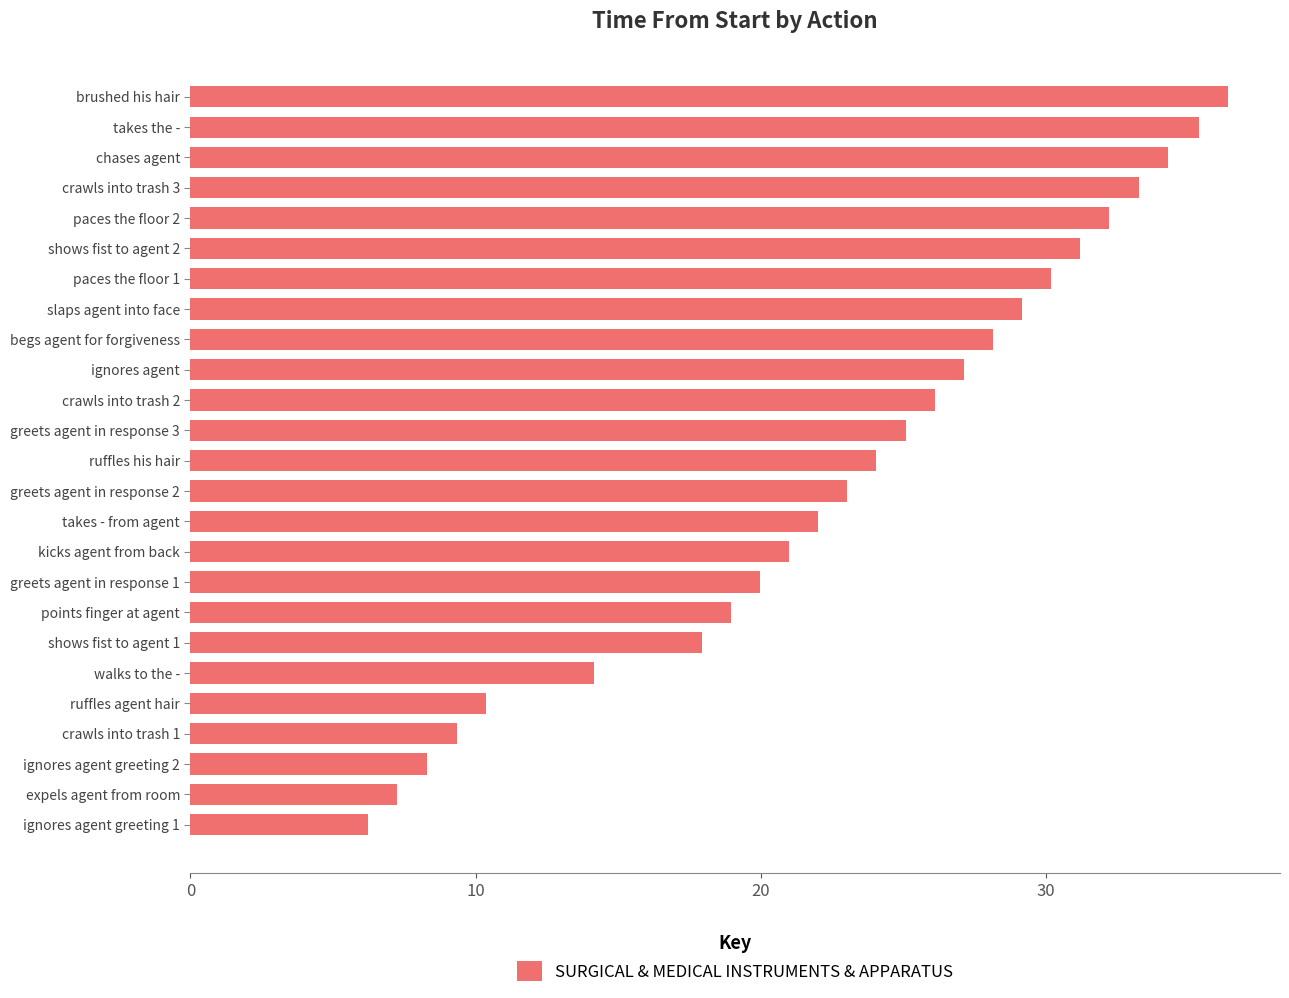

Count the number of values greater than 24.

13